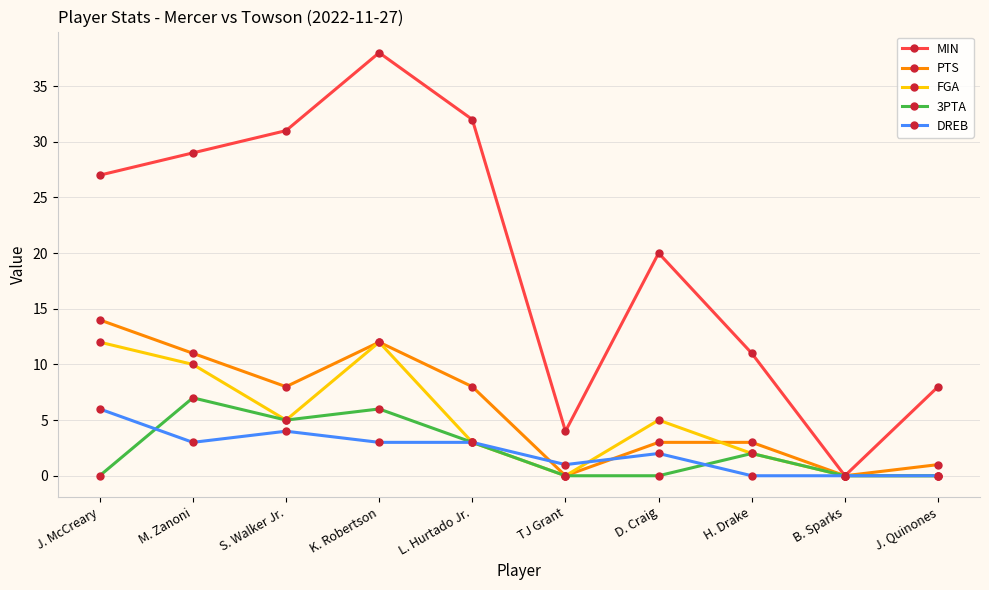

In 3PTA, how many points are higher than both neighbors (excluding endpoints)?

3